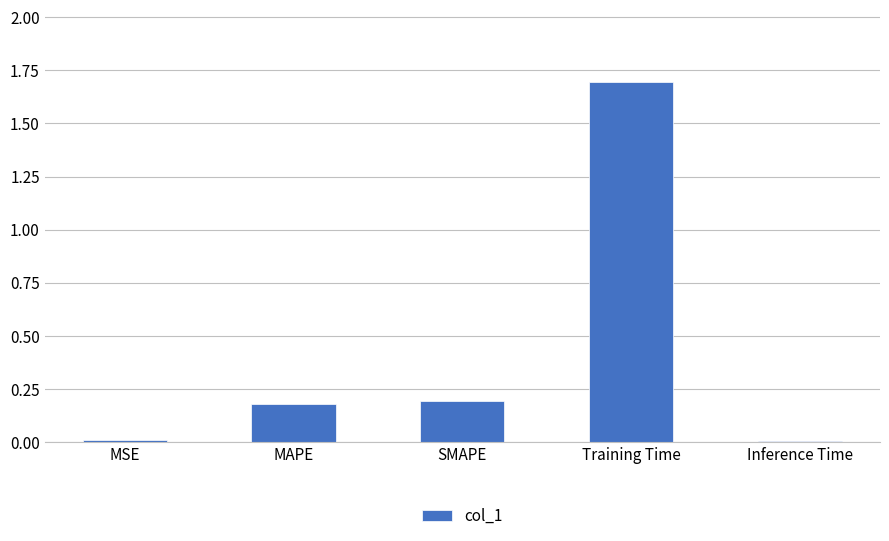

How many bars are there in total?

5